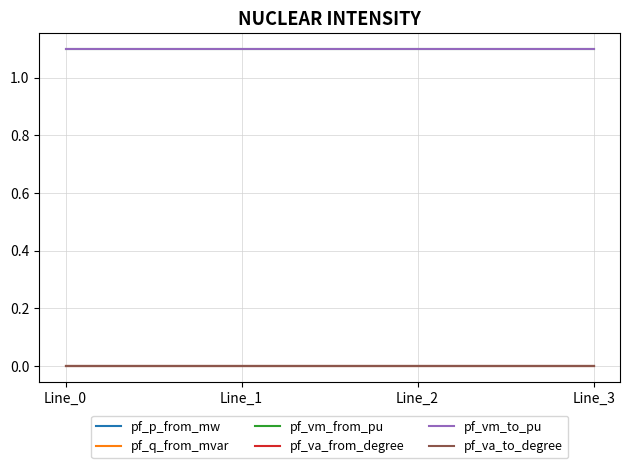

Reading right to left, transcribe all the data shown in this chart.

pf_p_from_mw: Line_3=0.0	Line_2=-0.0	Line_1=0.0	Line_0=-0.0
pf_q_from_mvar: Line_3=-0.0	Line_2=0.0	Line_1=-0.0	Line_0=0.0
pf_vm_from_pu: Line_3=1.1	Line_2=1.1	Line_1=1.1	Line_0=1.1
pf_va_from_degree: Line_3=-0.0	Line_2=-0.0	Line_1=-0.0	Line_0=-0.0
pf_vm_to_pu: Line_3=1.1	Line_2=1.1	Line_1=1.1	Line_0=1.1
pf_va_to_degree: Line_3=-0.0	Line_2=-0.0	Line_1=-0.0	Line_0=-0.0